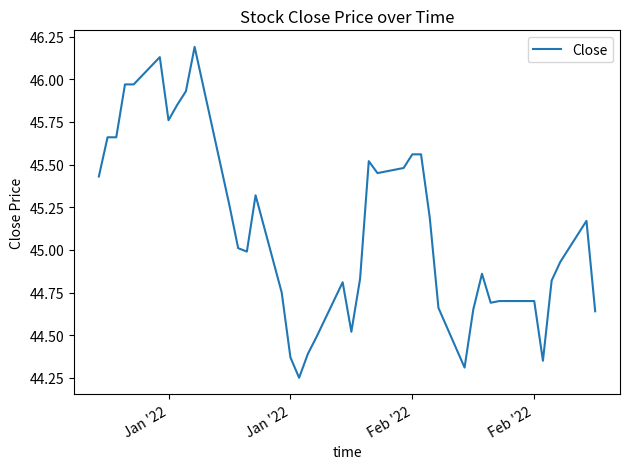

What is the difference between the maximum and minimum values?

1.9